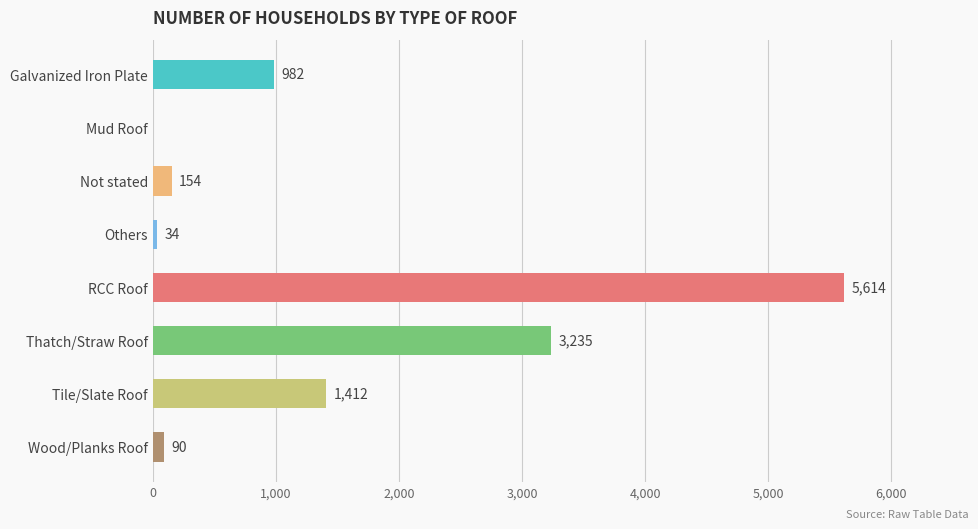

Where is the data nearest to the value 2807?

Thatch/Straw Roof